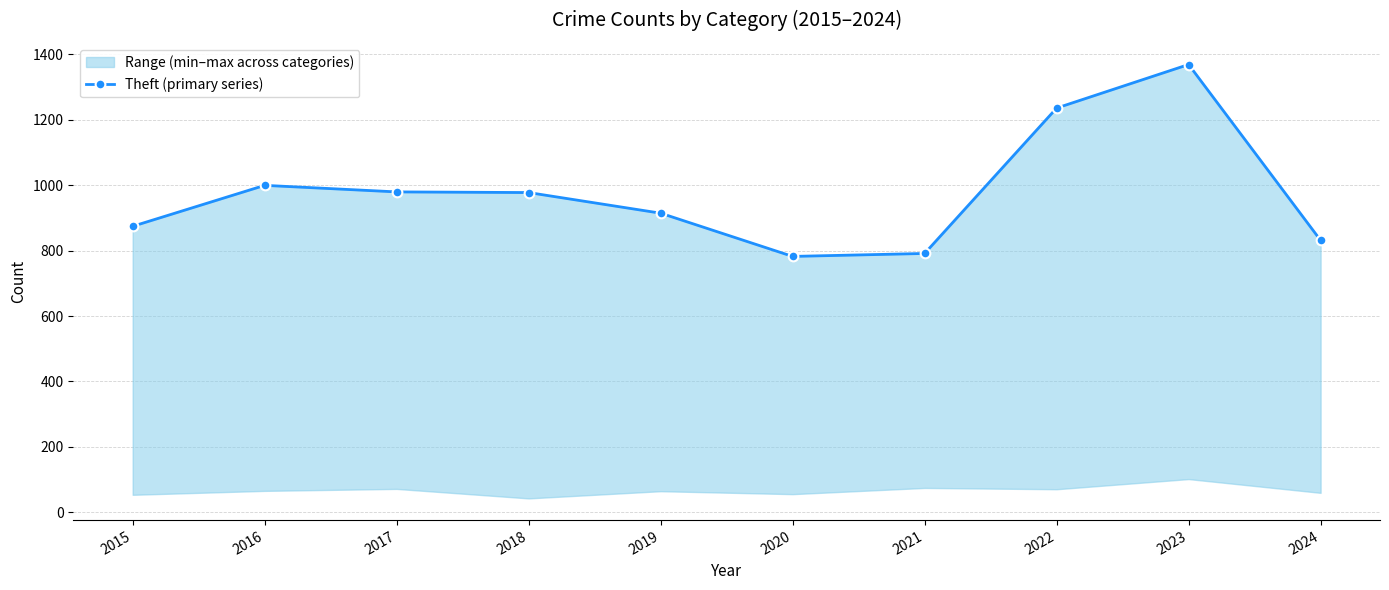

Does the chart have visible grid lines?

Yes